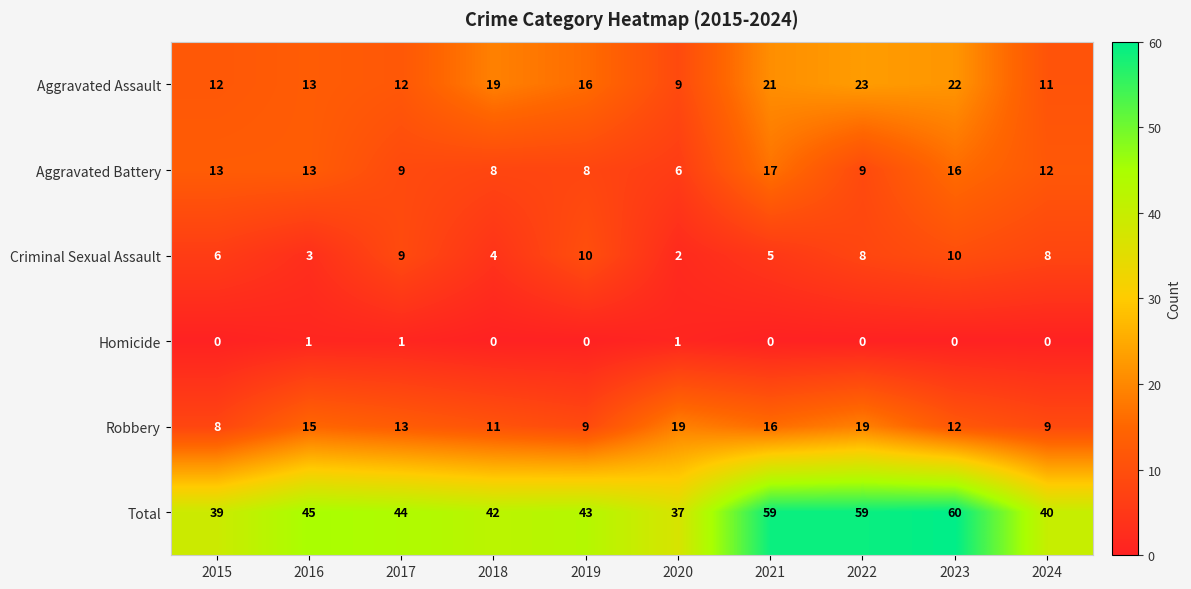

Rank the series at 2015 from highest to lowest value.

Total, Aggravated Battery, Aggravated Assault, Robbery, Criminal Sexual Assault, Homicide